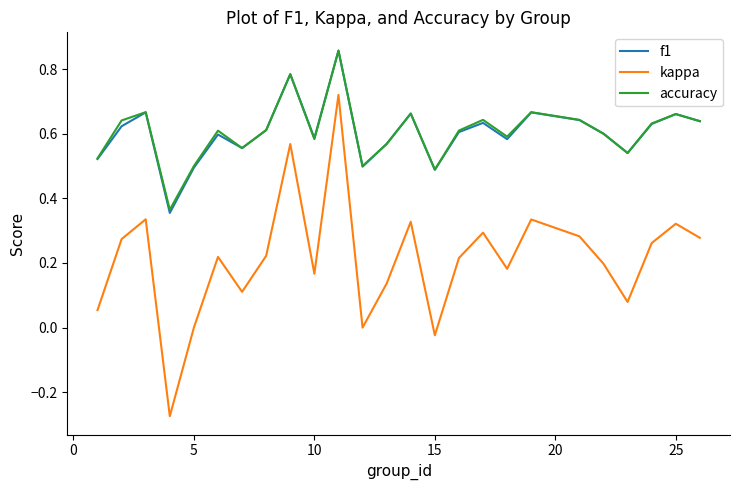

True or false: f1 and kappa intersect in this chart.

False